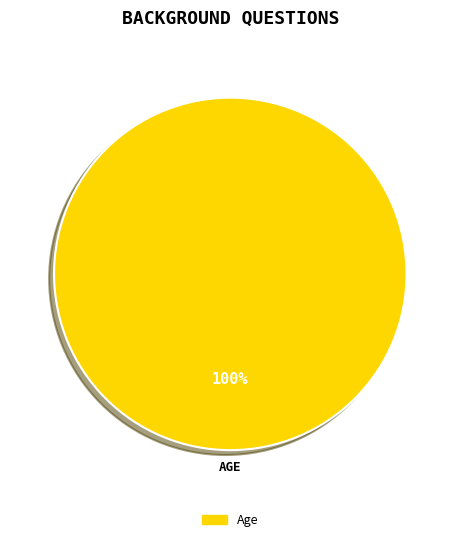

How many segments does this pie chart have?

1